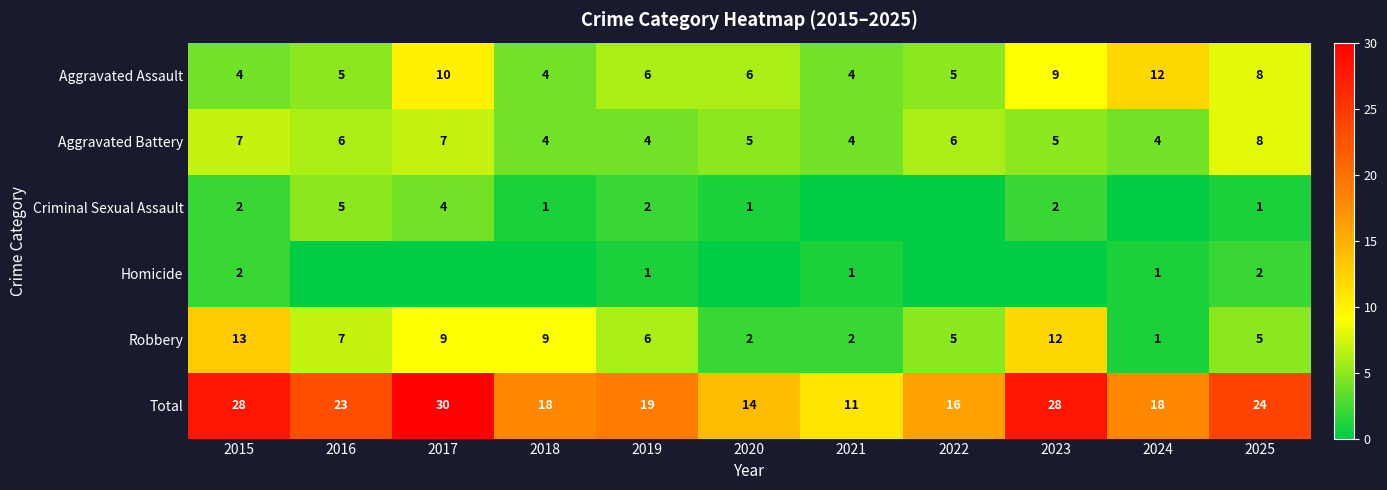

The Aggravated Battery series shows 4 at 2015. True or false?

False